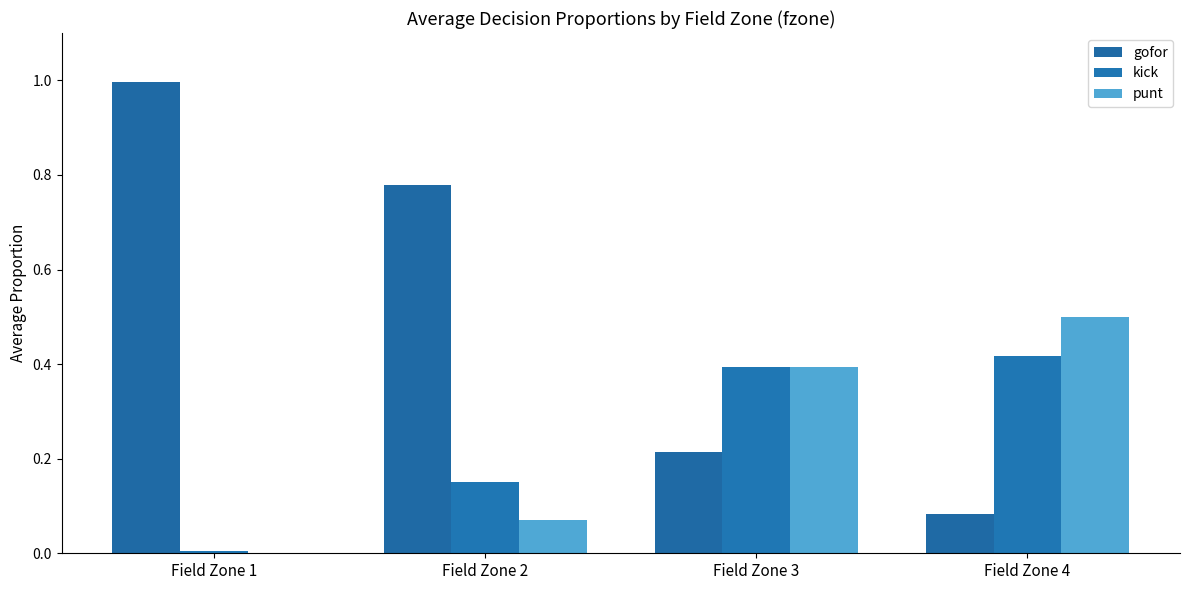

What is the sum of all punt values?

1.0